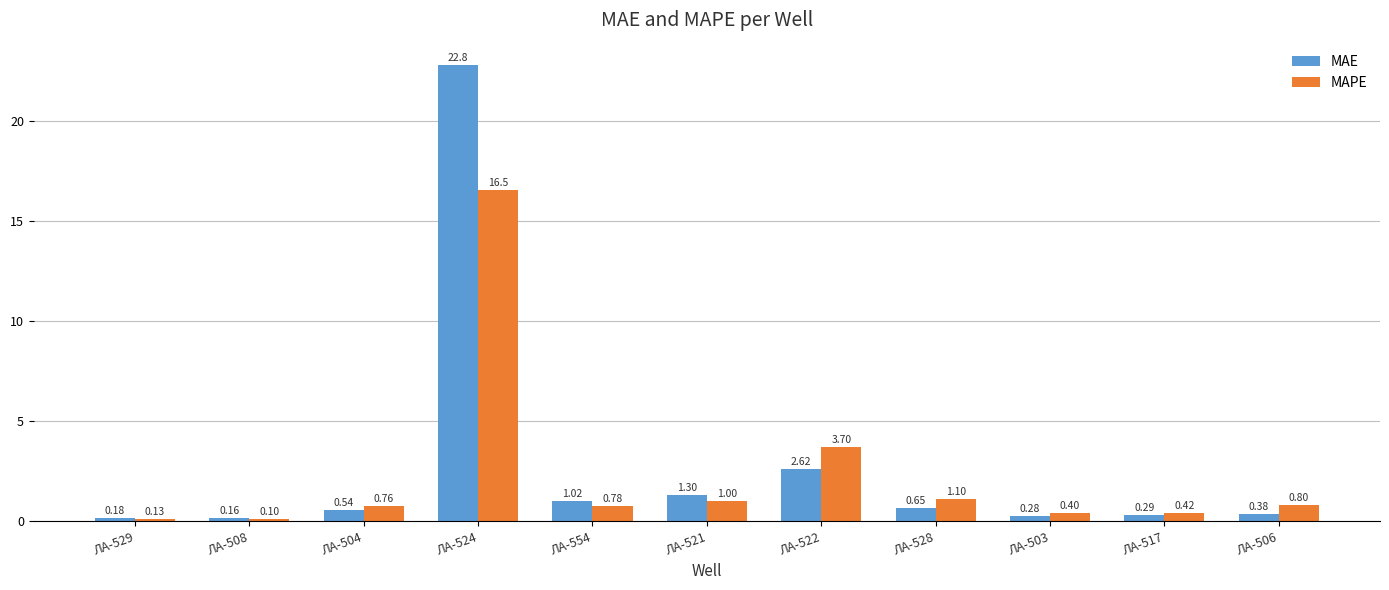

What position from the left is ЛА-524?

4